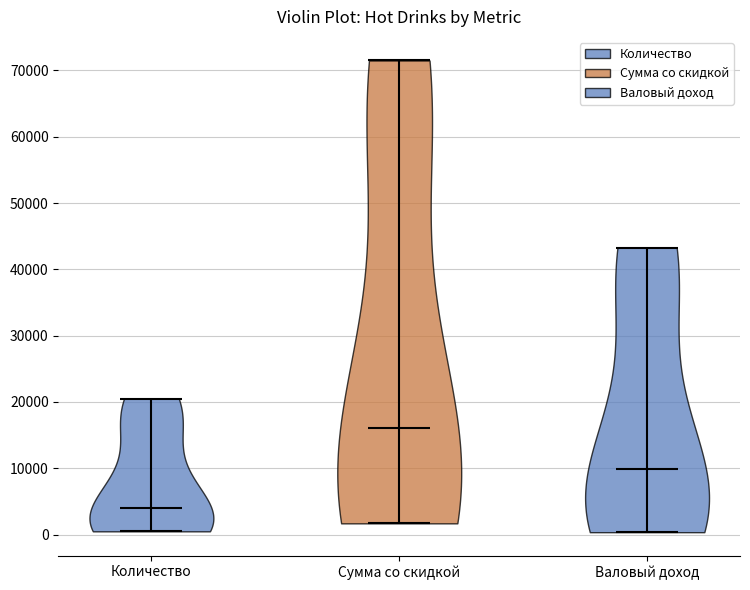

Which violin has the highest median line?

Сумма со скидкой